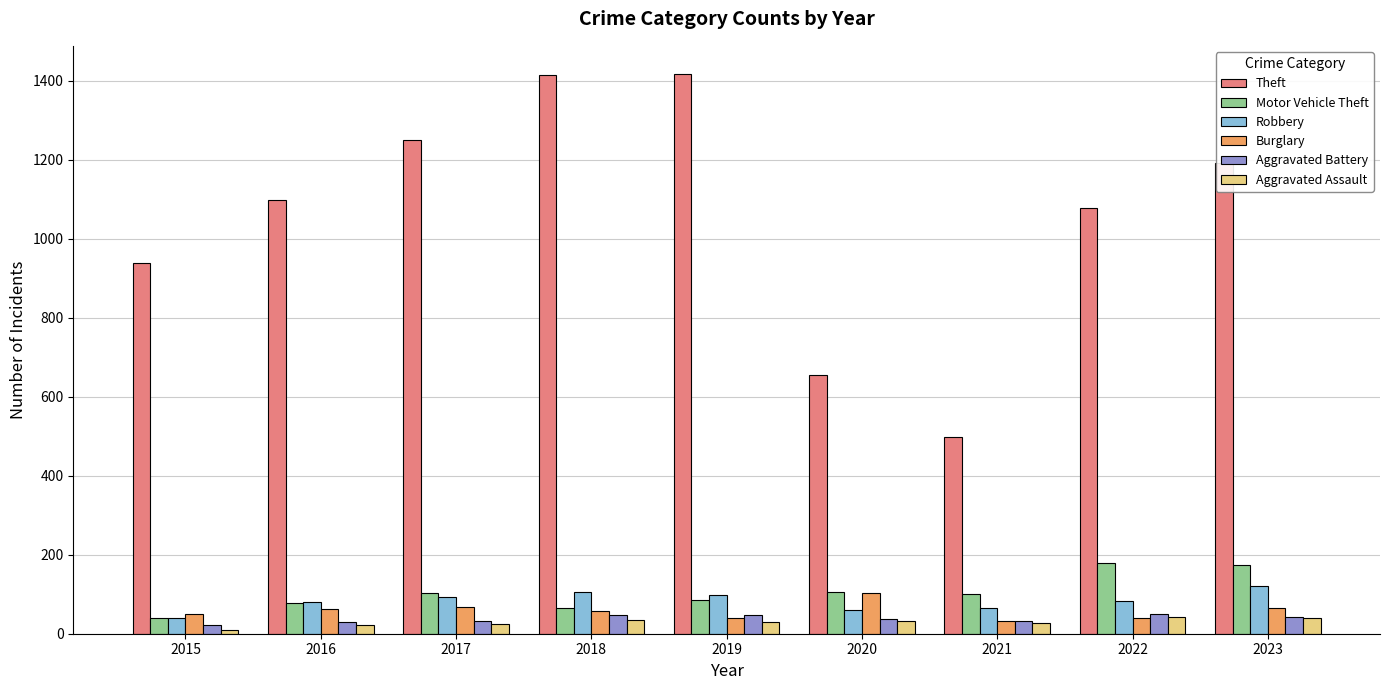

What is the sum of the Robbery values at 2022 and 2016?

164